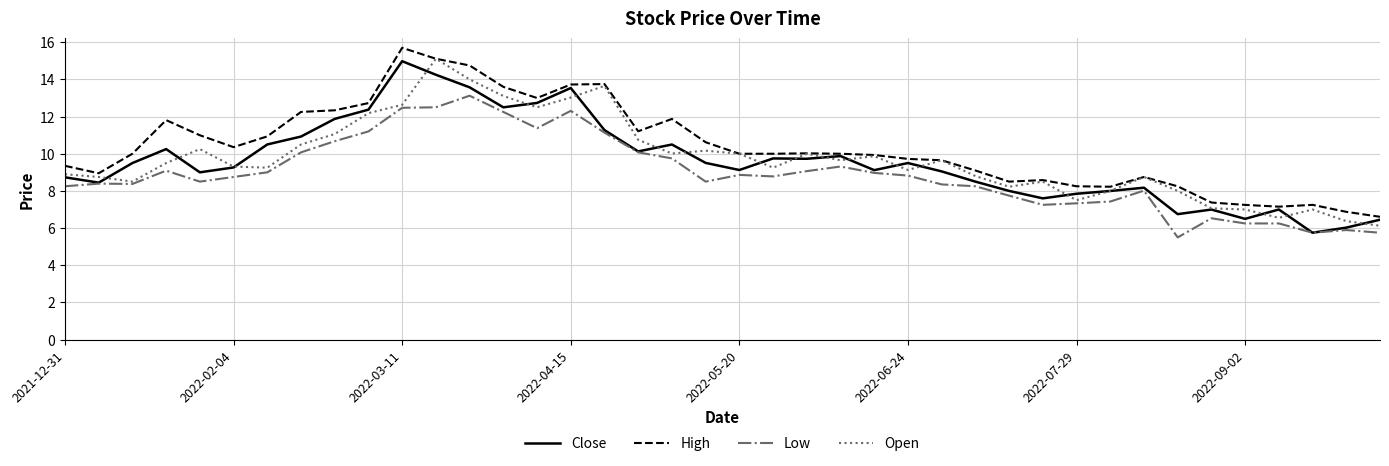

Which series has the largest total across all categories?

High